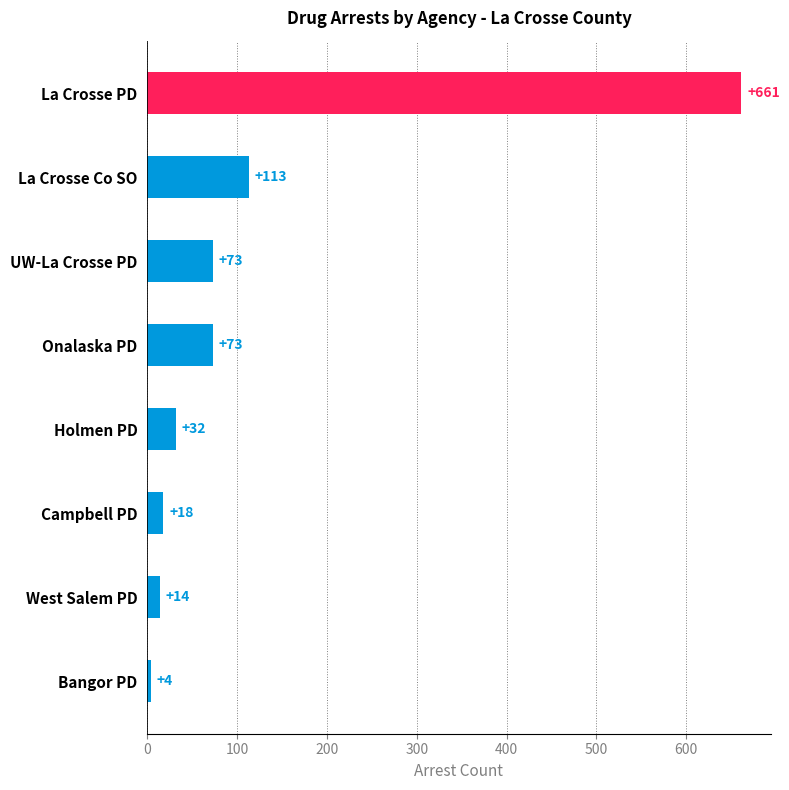

Count the number of categories in the chart.

8